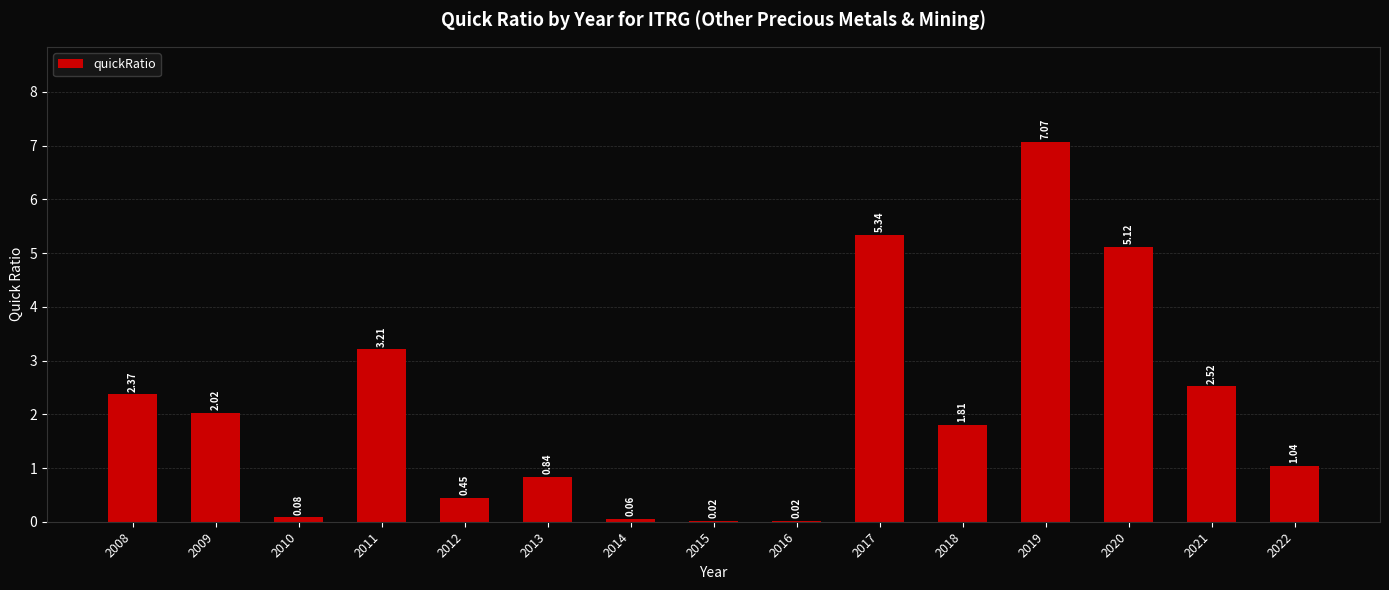

What is the change in value from 2013 to 2022?

+0.2